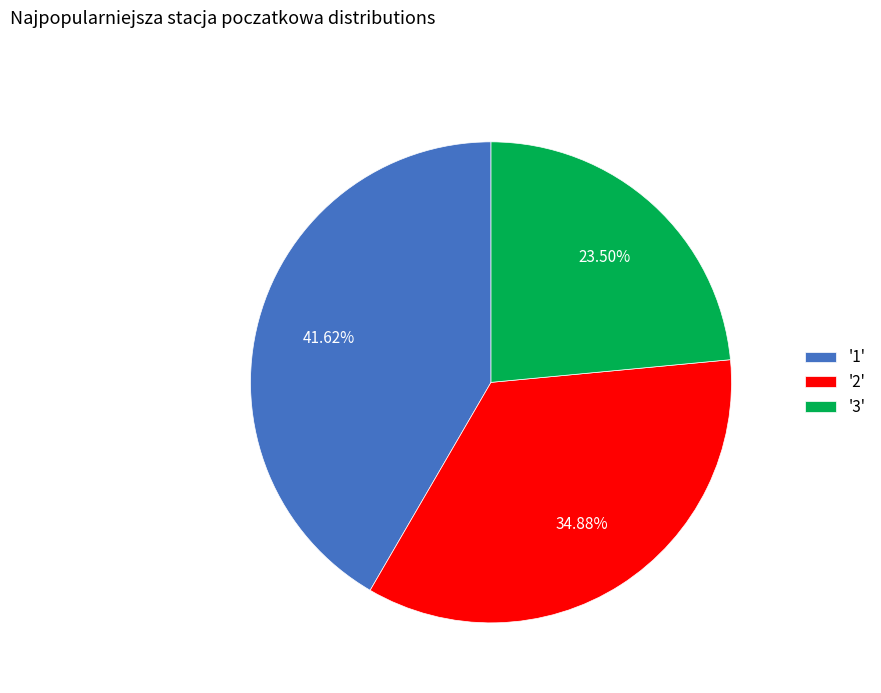

Is '1' the majority of the pie?

No